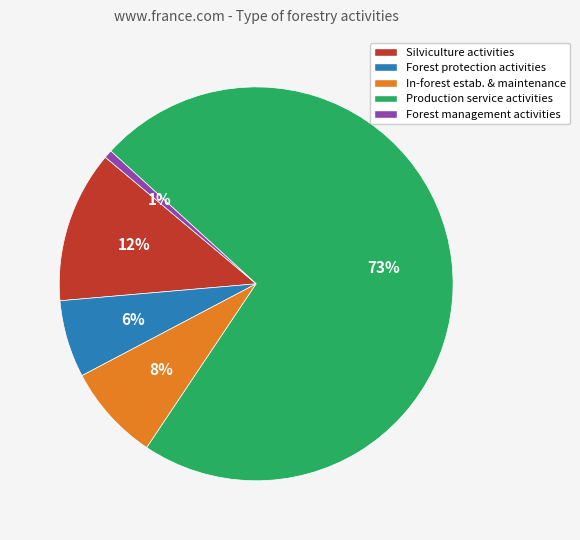

Is there a majority slice in this chart?

Yes